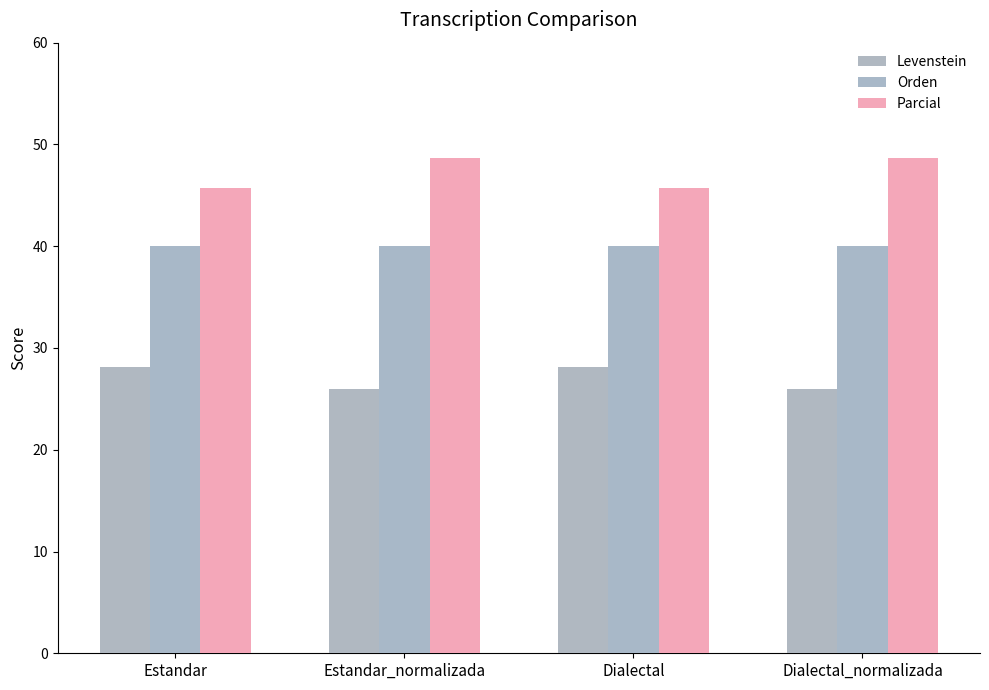

Rank the series by their maximum value, from lowest to highest.

Levenstein, Orden, Parcial